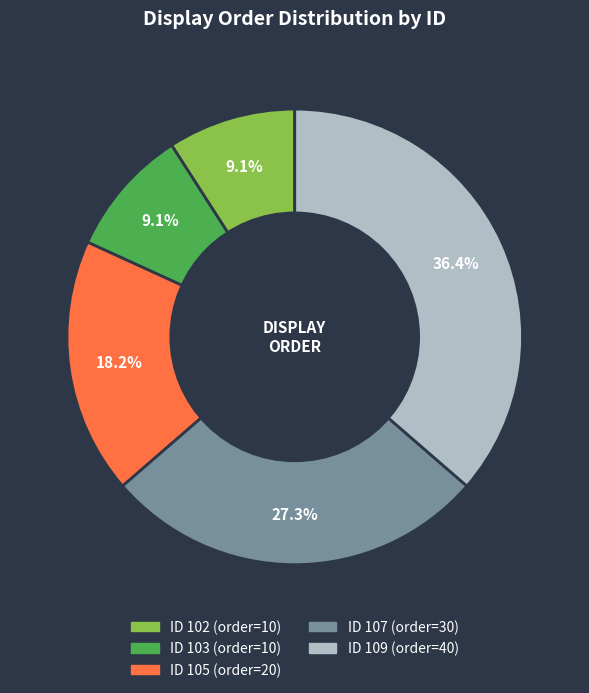

Does any single category account for the majority?

No